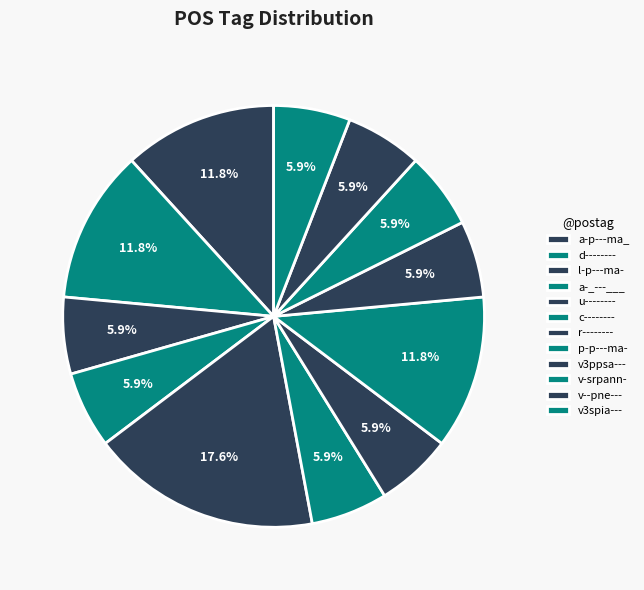

Rank the categories by value from highest to lowest.

u--------, a-p---ma_, d--------, p-p---ma-, l-p---ma-, a-_---___, c--------, r--------, v3ppsa---, v-srpann-, v--pne---, v3spia---